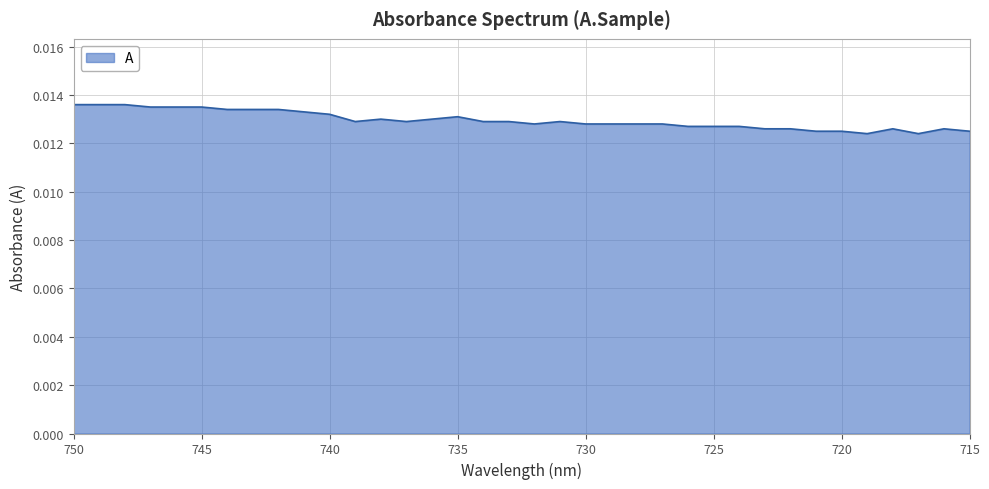

True or false: the data shows 0.0 at 717.

True